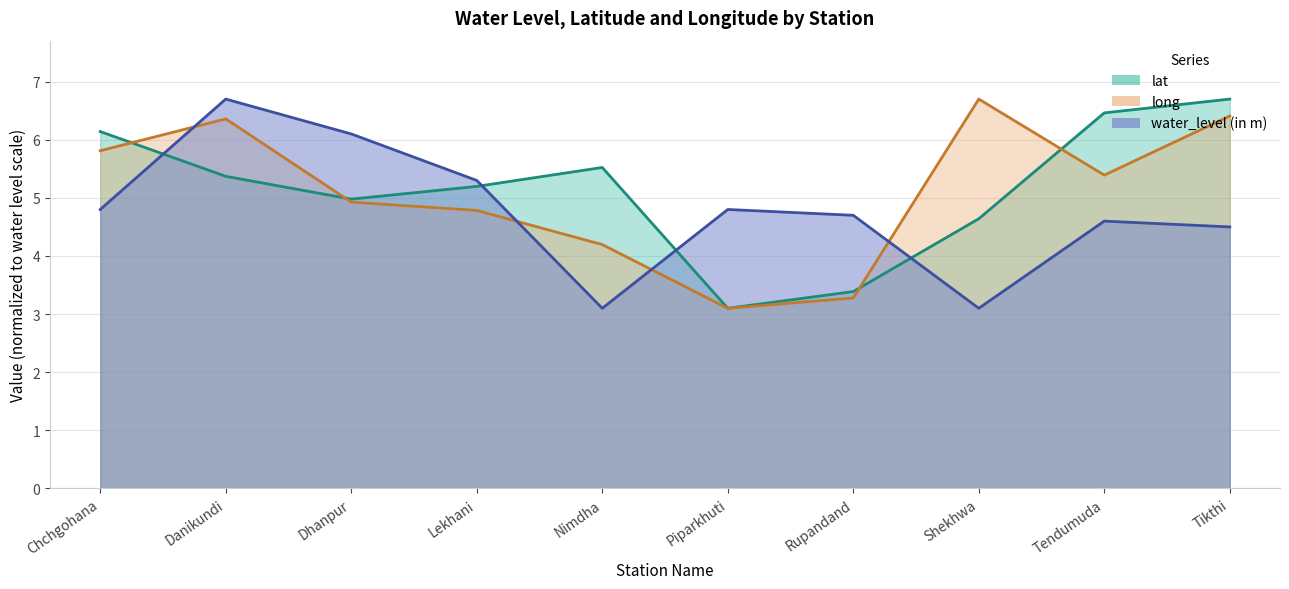

What are all the series names shown in the legend?

lat, long, water_level (in m)